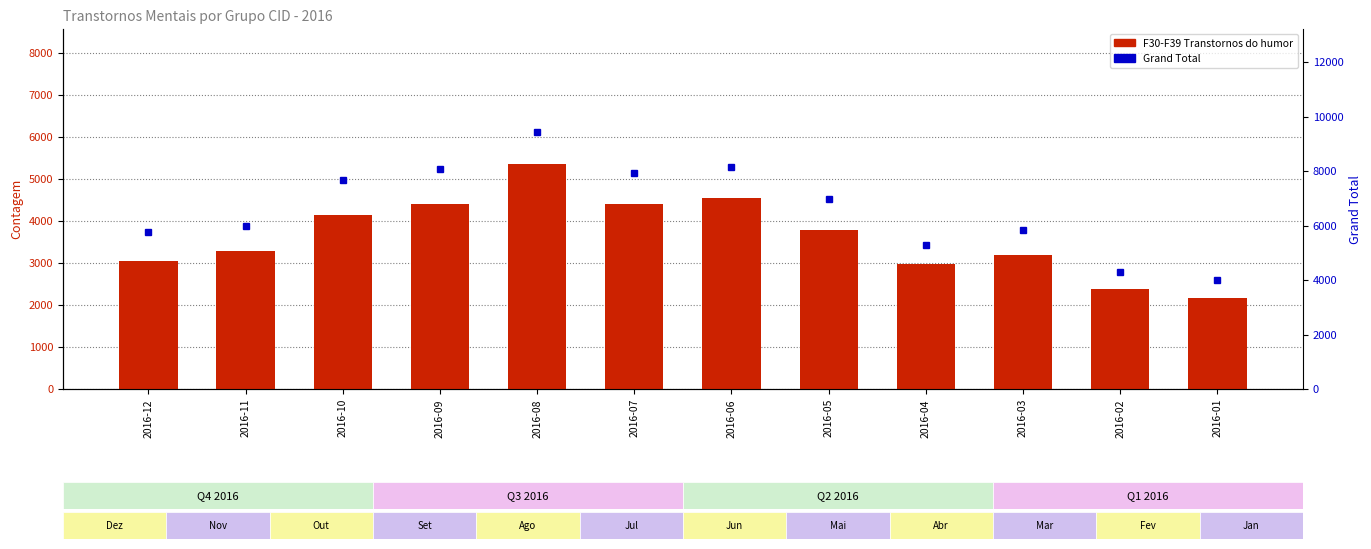

True or false: F30-F39 Transtornos do humor has a value of 3678 at 2016-02.

False